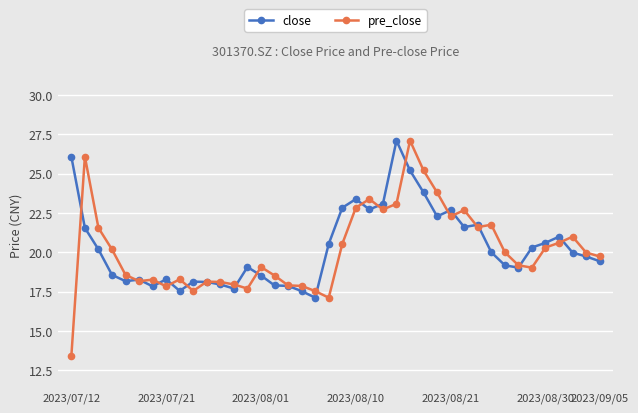

What is the difference between the second highest and minimum values in the pre_close series?

12.7